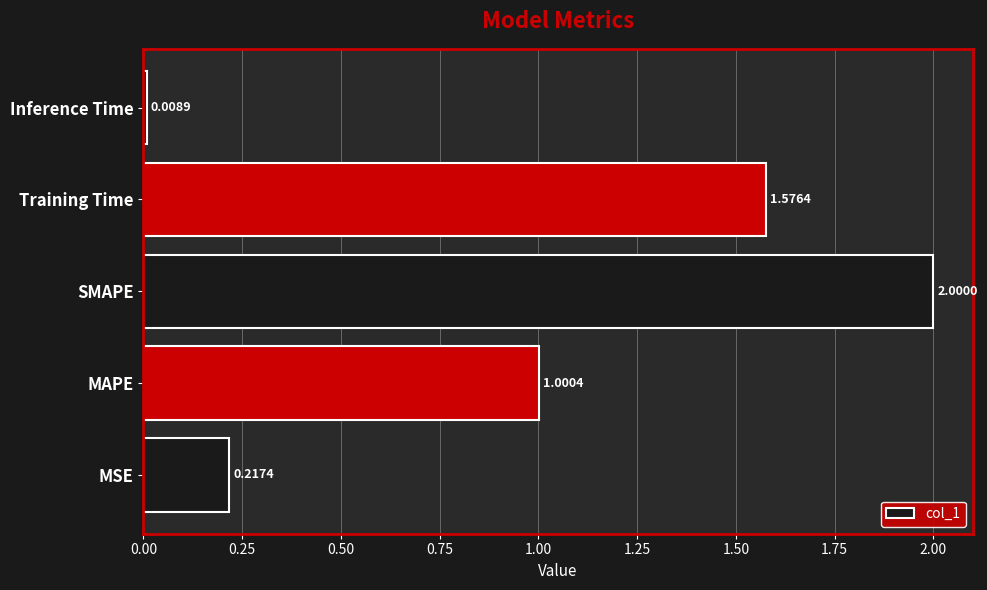

Between MAPE and Training Time, which is larger?

Training Time